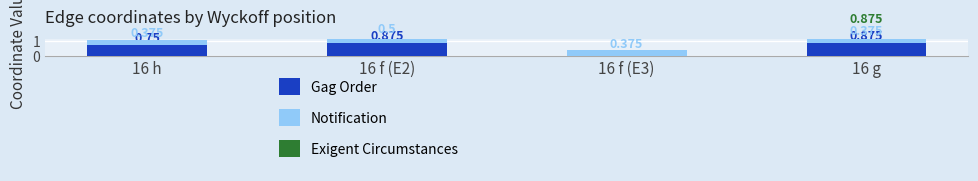

What is the label of the 2nd bar from the left?

16 f (E2)